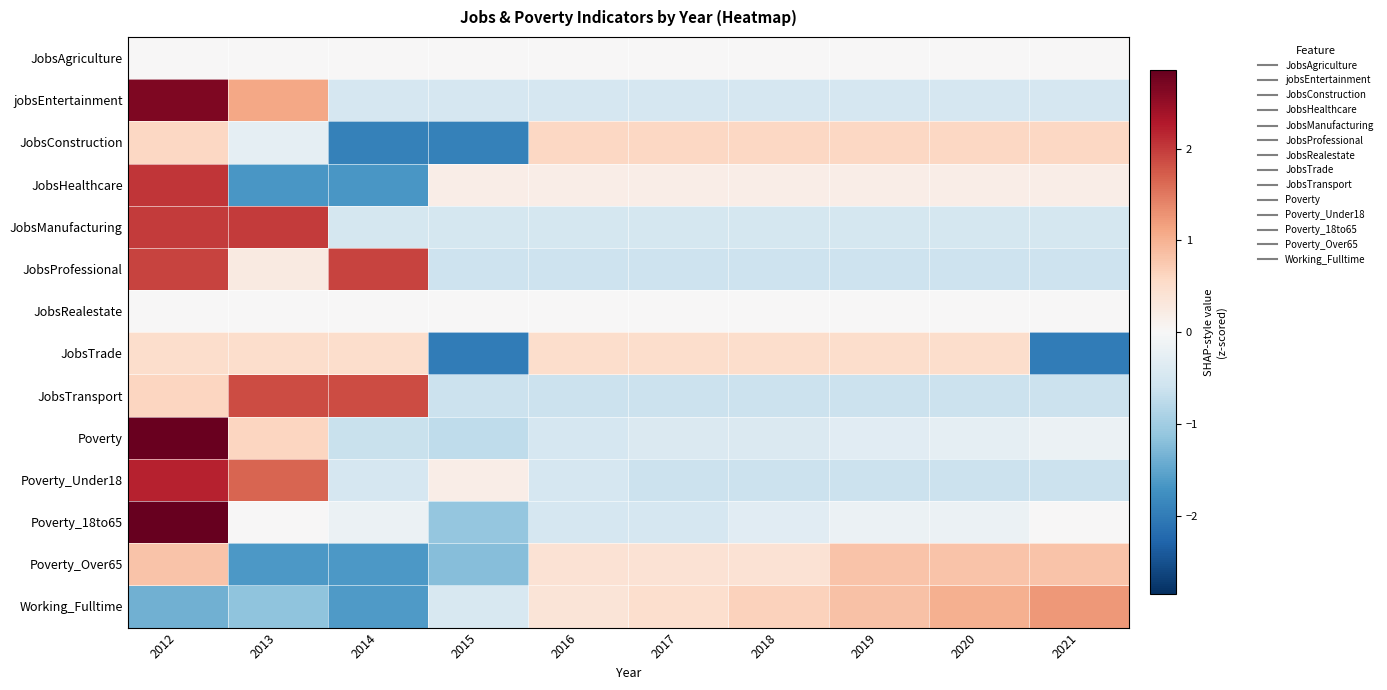

Rank the series by their maximum value, from lowest to highest.

JobsAgriculture, JobsRealestate, JobsTrade, JobsConstruction, Poverty_Over65, Working_Fulltime, JobsTransport, JobsProfessional, JobsManufacturing, JobsHealthcare, Poverty_Under18, jobsEntertainment, Poverty, Poverty_18to65